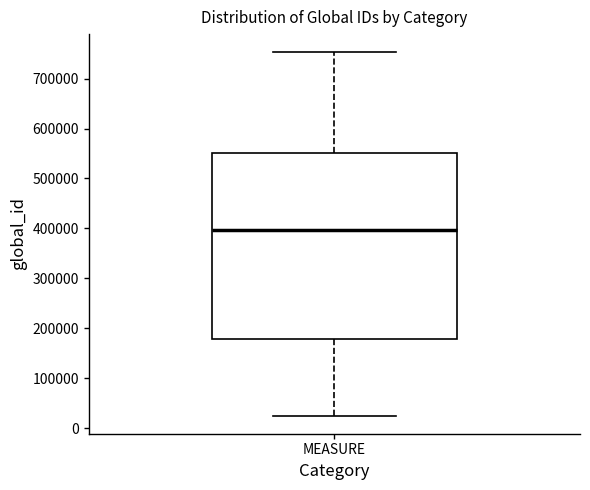

Read this box plot against the y-axis: the position of the median line, the range covered by the box, and the ends of both whiskers. The values are not printed on the chart, so give them approximately, as read against the axis.

median 400000, box 180000 to 550000, whiskers 30000 to 750000